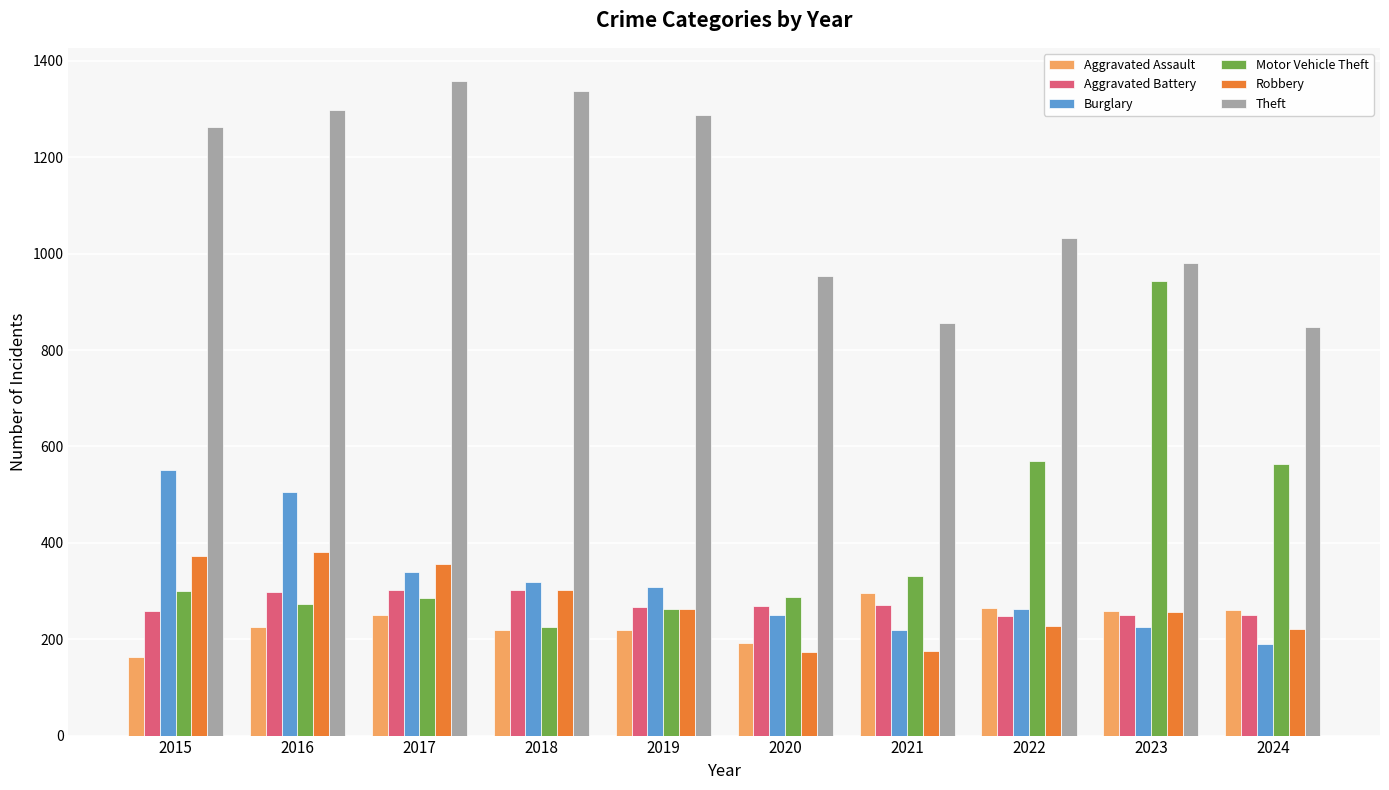

What is the minimum value for Burglary?

189